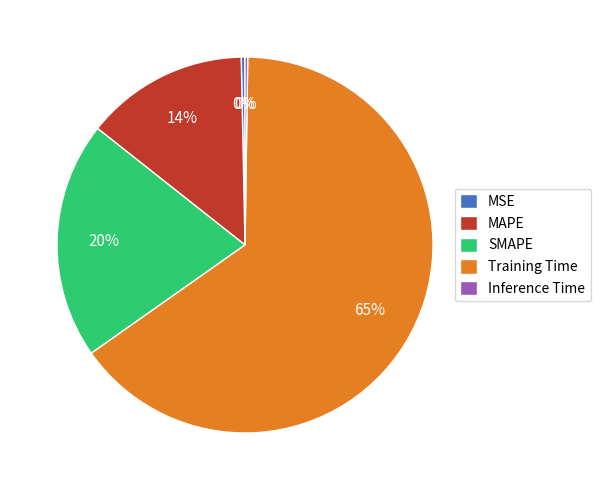

Do SMAPE and MSE together represent more than half of the pie?

No